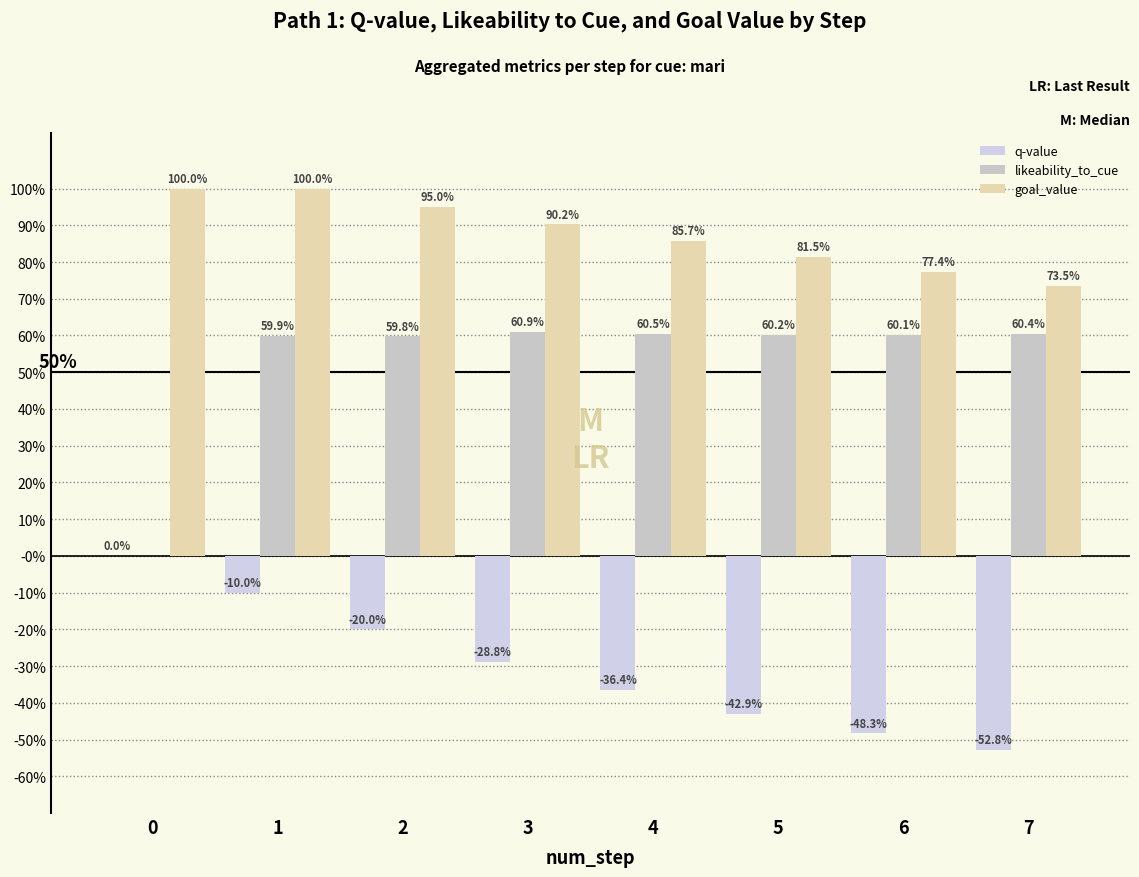

Does the chart contain stacked bars?

No